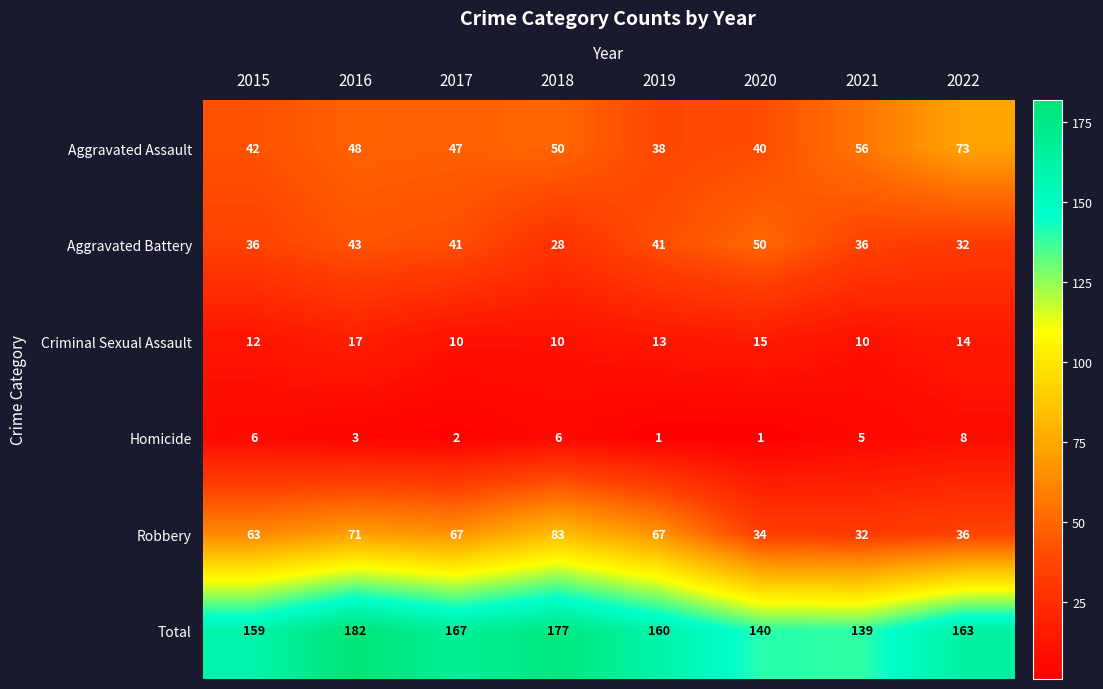

Between 2018 and 2021, which series saw the biggest shift?

Robbery